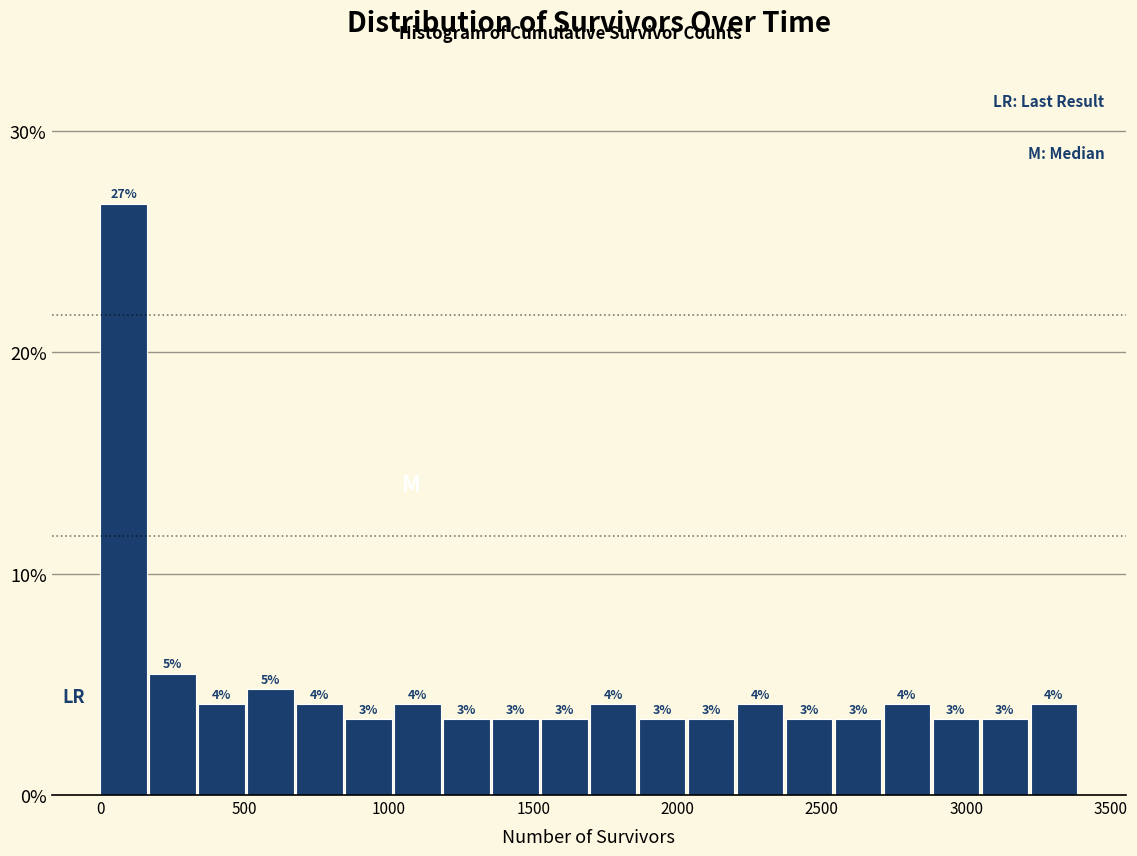

Around what value on the x-axis is the tallest bar? Give the approximate position of its centre, as read against the axis.

100